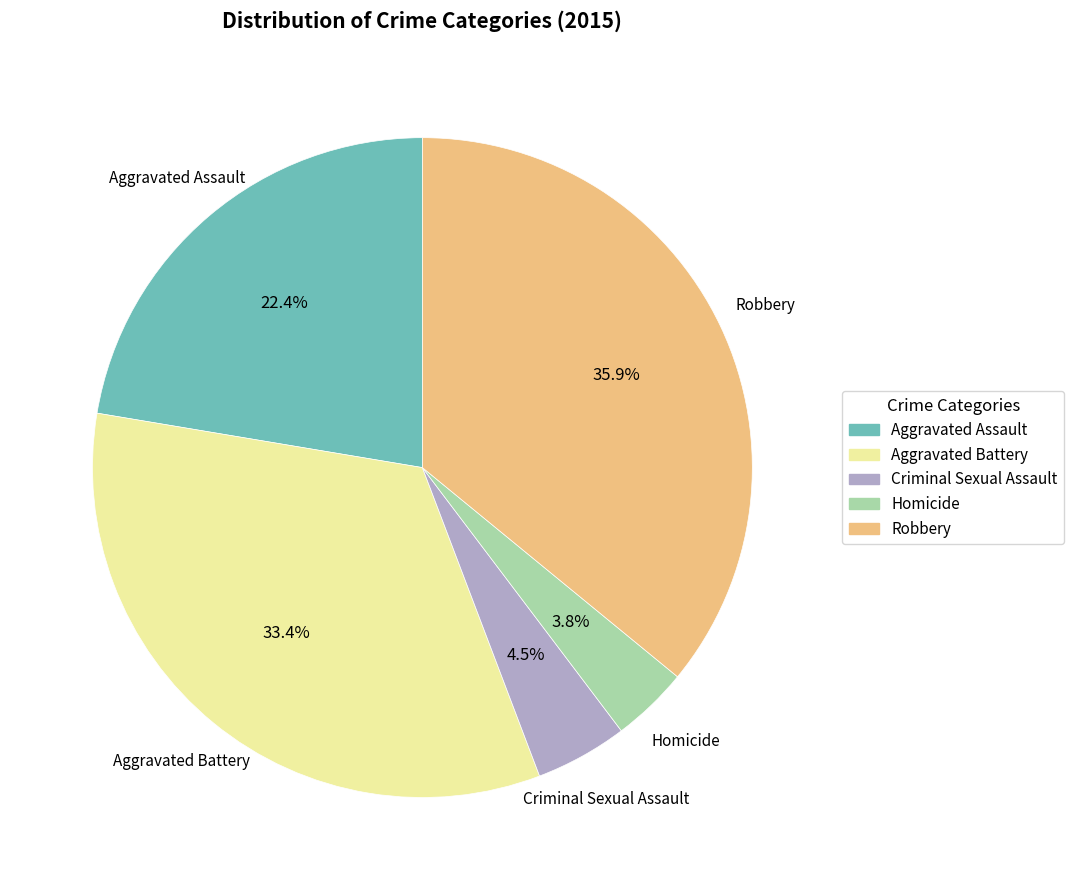

Which has a higher value, Aggravated Battery or Homicide?

Aggravated Battery